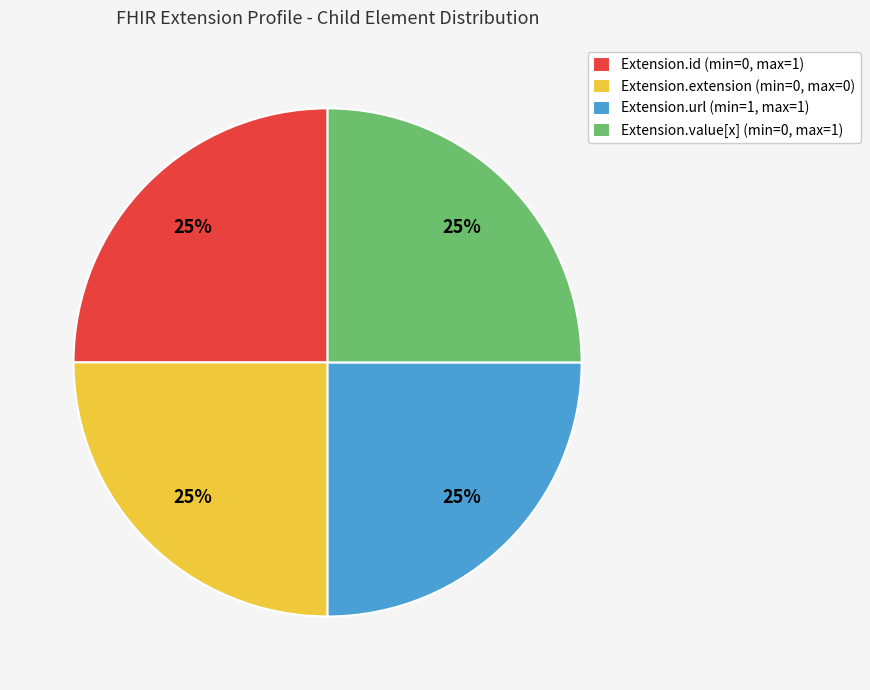

How many slices are in this pie chart?

4